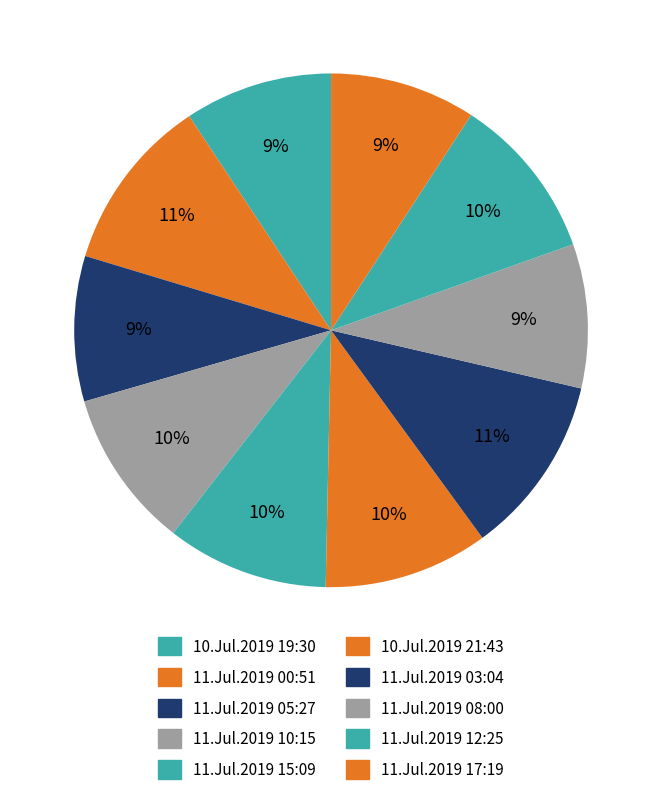

How many segments does this pie chart have?

10